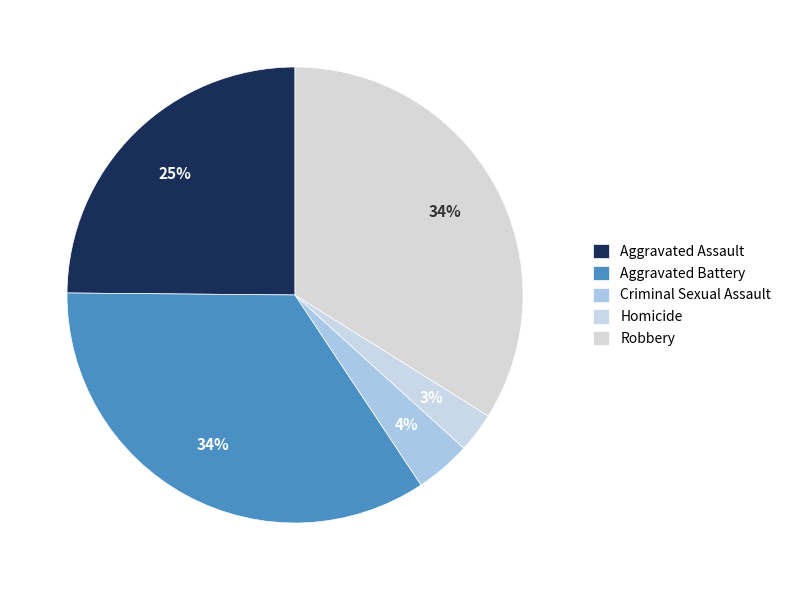

Is there a majority slice in this chart?

No